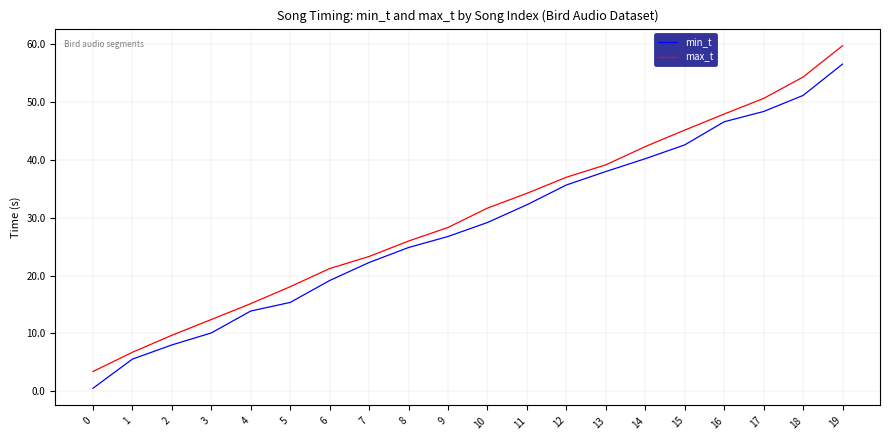

How many lines are shown in the chart?

2